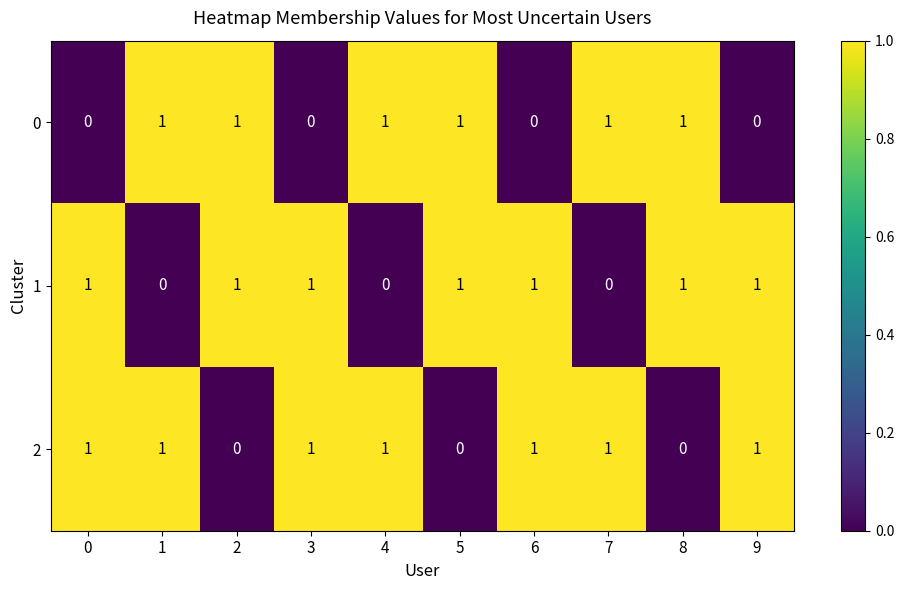

How many 0 values are between 0 and 1?

10